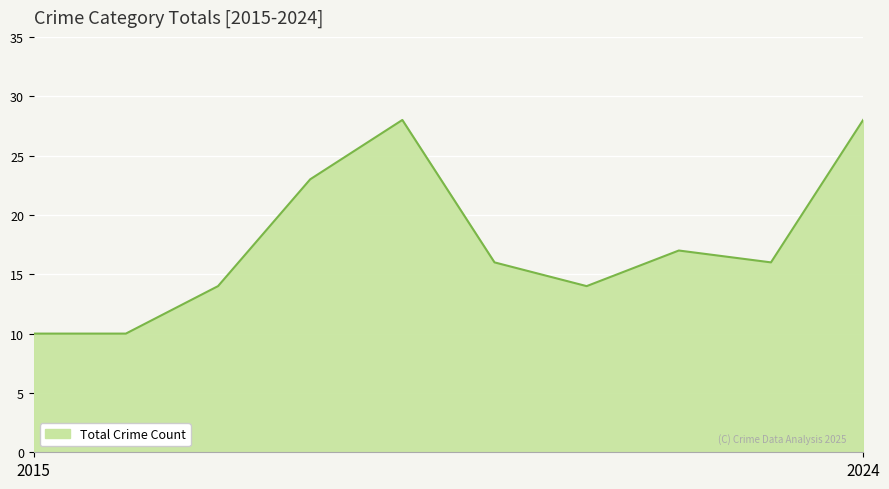

Does the chart display data point markers on the line(s)?

No